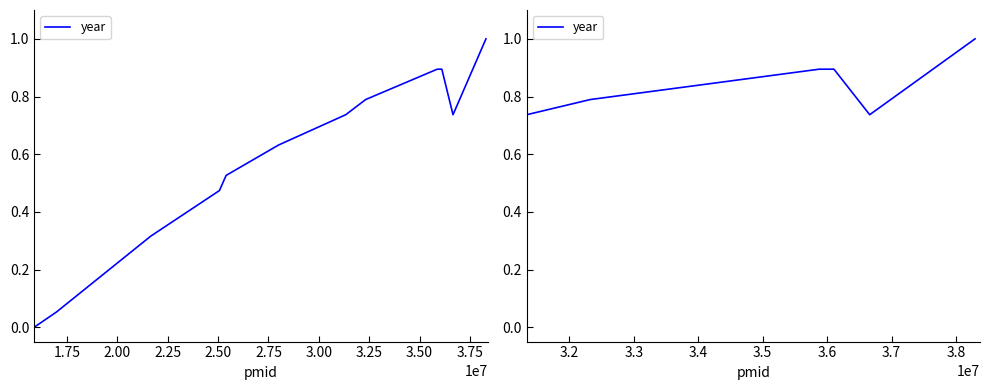

What is the average value?

0.6